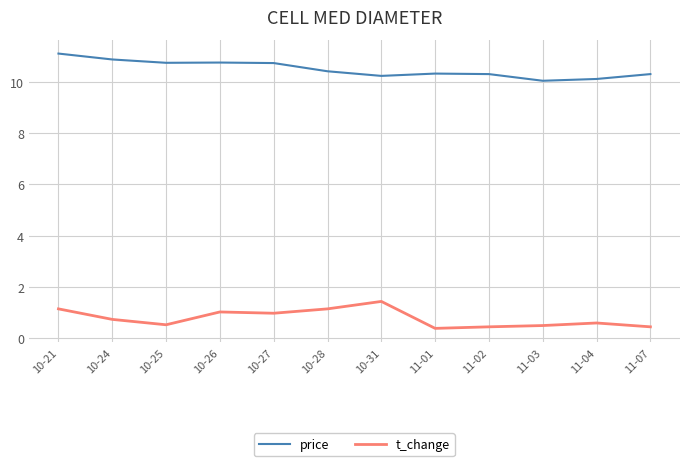

What is the difference between the second highest and second lowest values in the t_change series?

0.7